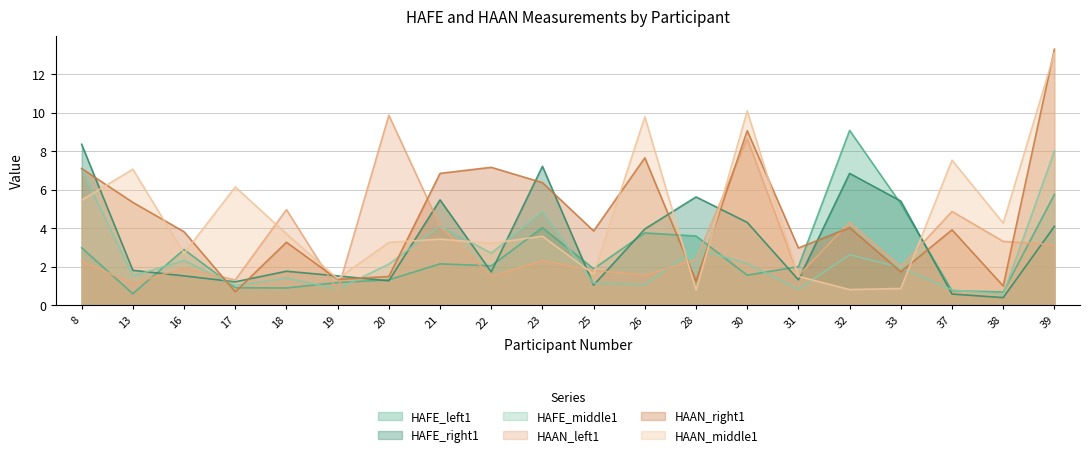

What is the sum of the HAAN_left1 values at 18 and 30?

13.6